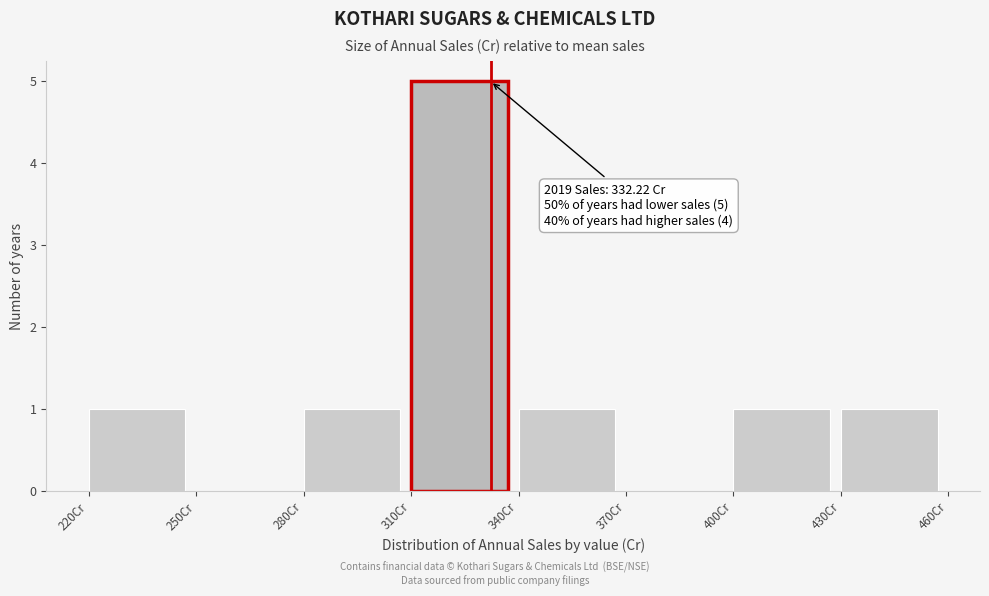

Which range on the x-axis has the tallest bar?

310 to 340